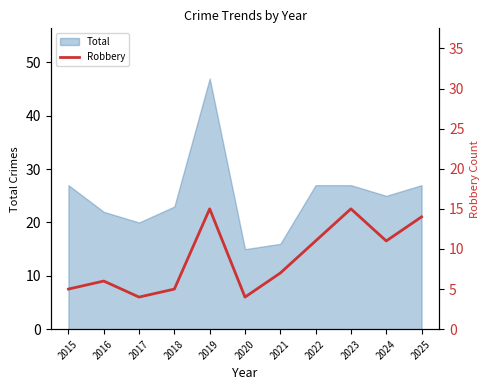

At which label does the data first exceed 7?

2019